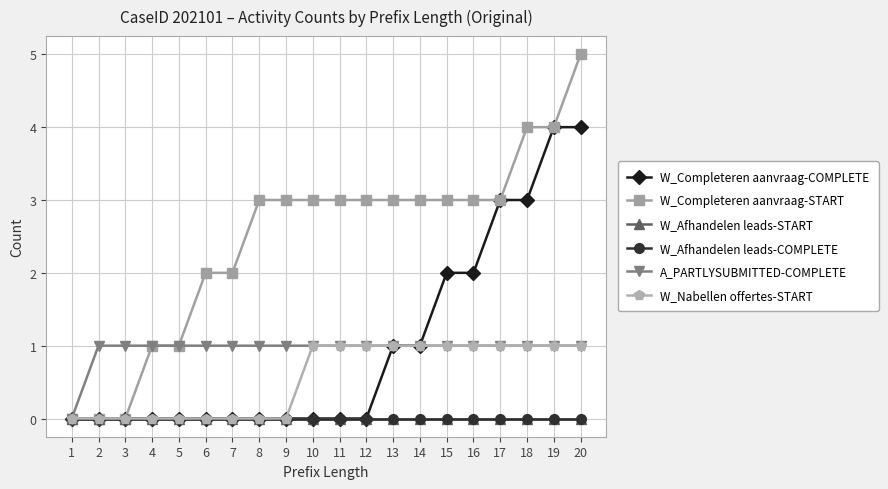

Is this an area chart (filled region under the line)?

No